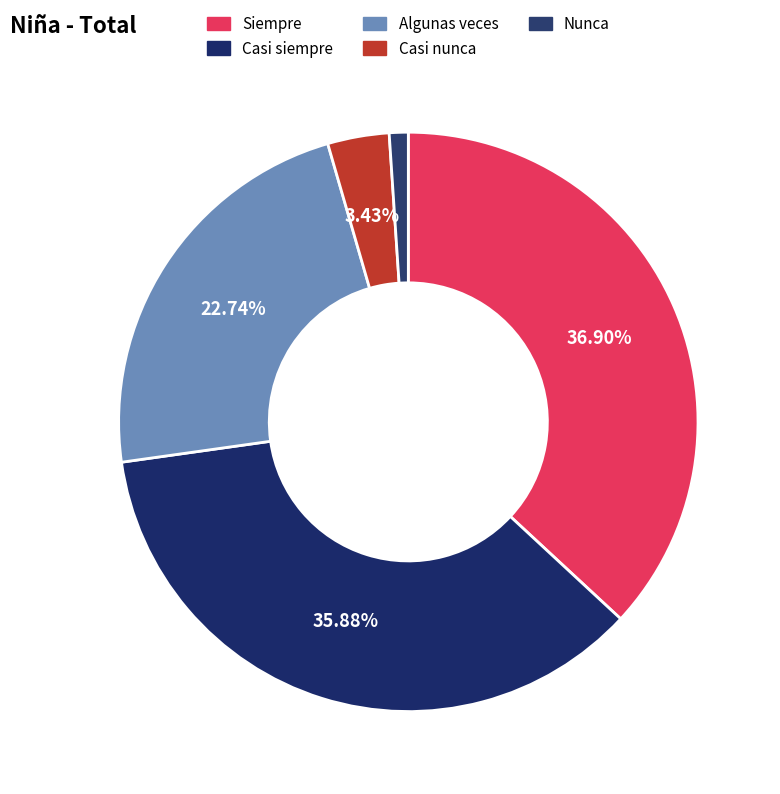

How many slices are in this pie chart?

5